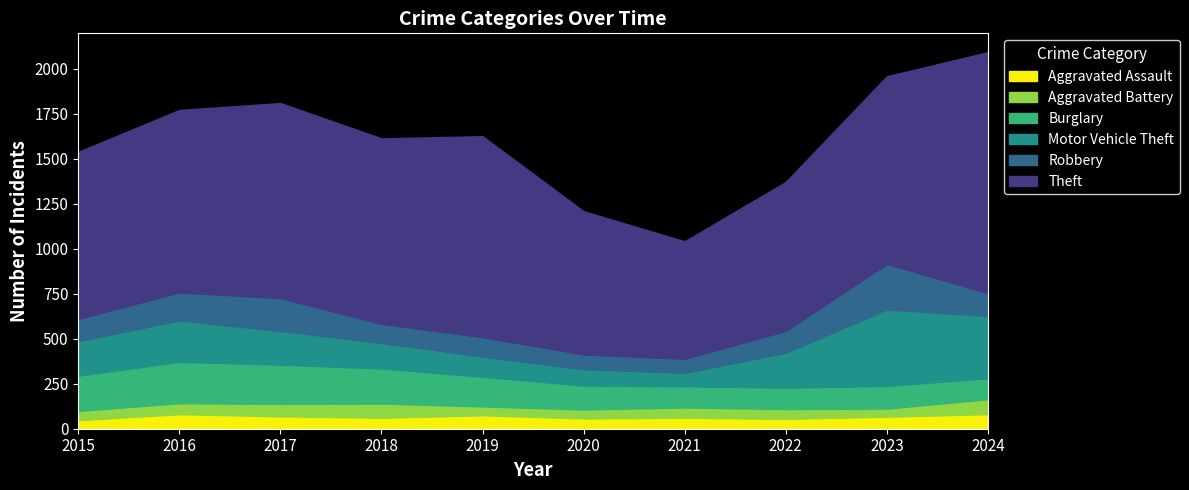

Where is Burglary nearest to the value 173?

2019